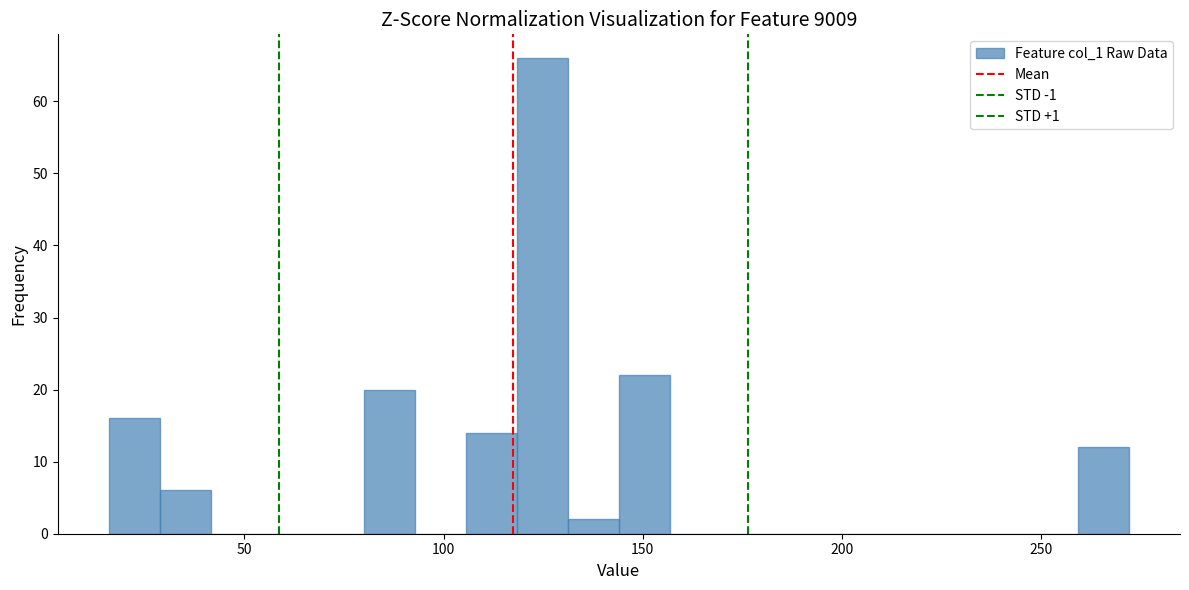

Read against the x-axis, roughly where is the centre of the tallest bar?

125